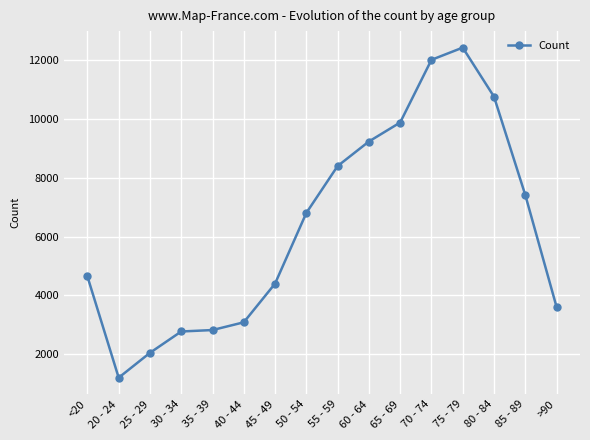

True or false: the data has more than 2 interior local peaks.

False